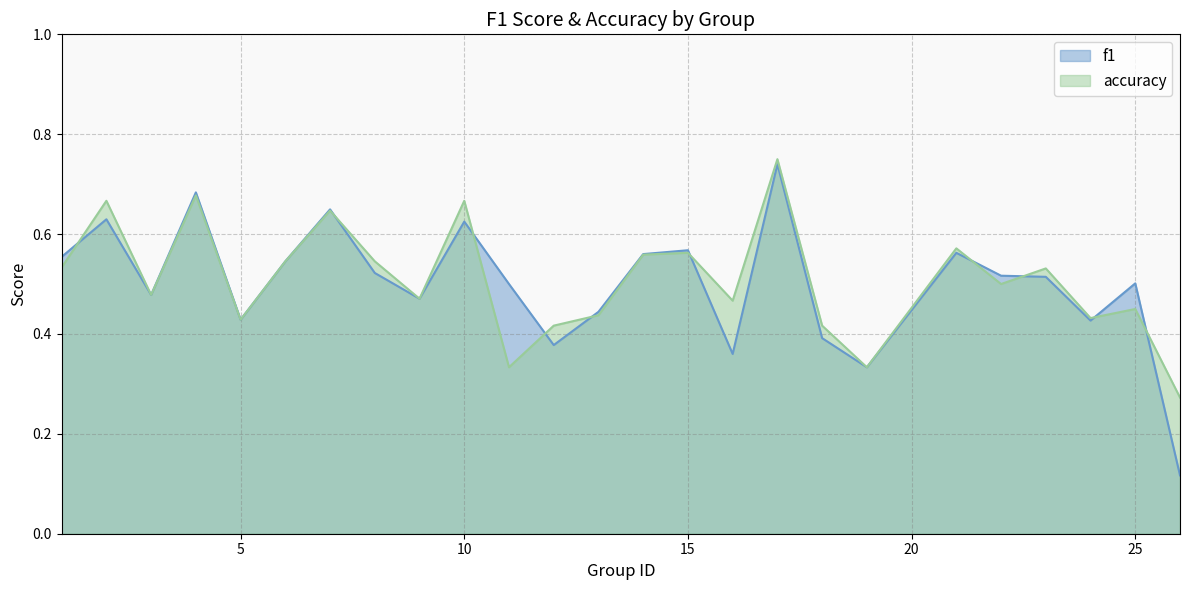

True or false: accuracy has a value of 0.5 at 3.

True